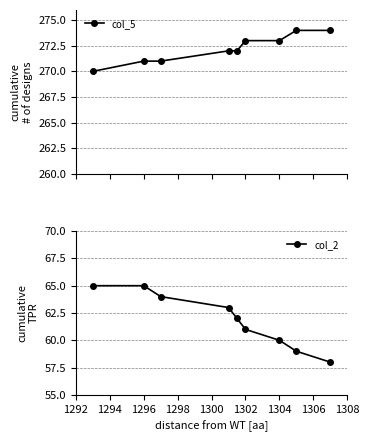

How many col_5 values are between 271 and 273?

6